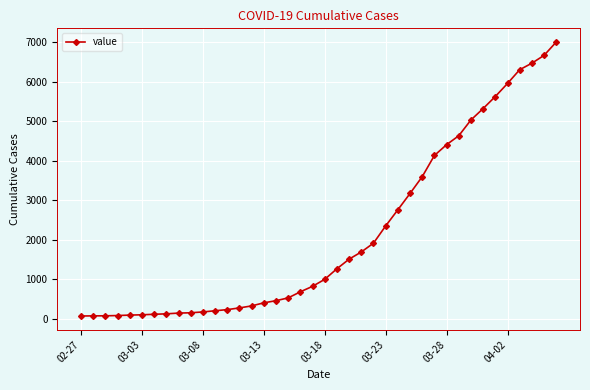

What is the maximum value shown in the chart?

7004